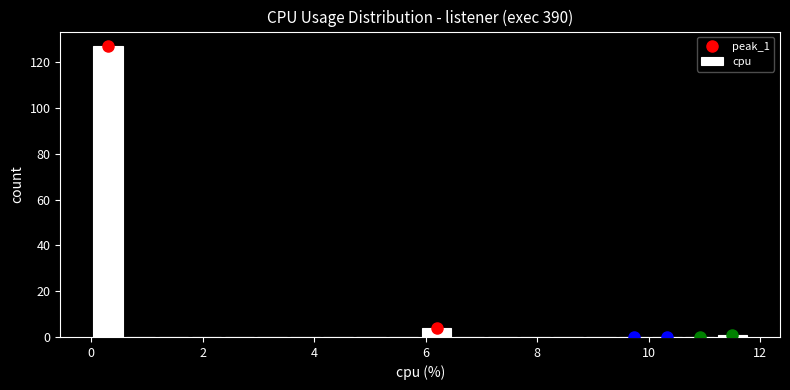

Read against the x-axis, roughly where is the centre of the tallest bar?

0.2